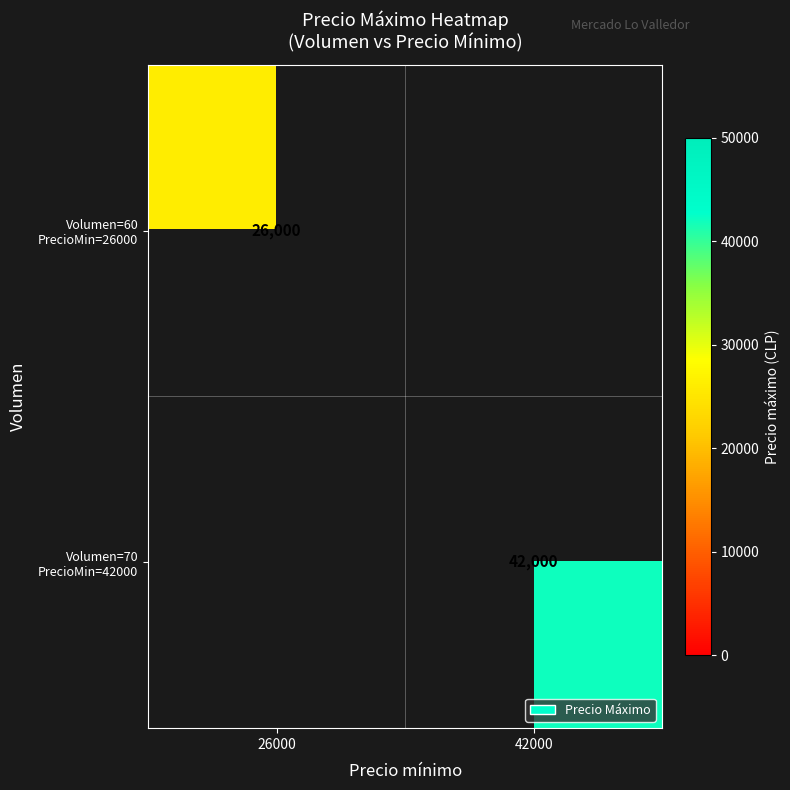

At which category is the sum across all series the highest?

42000